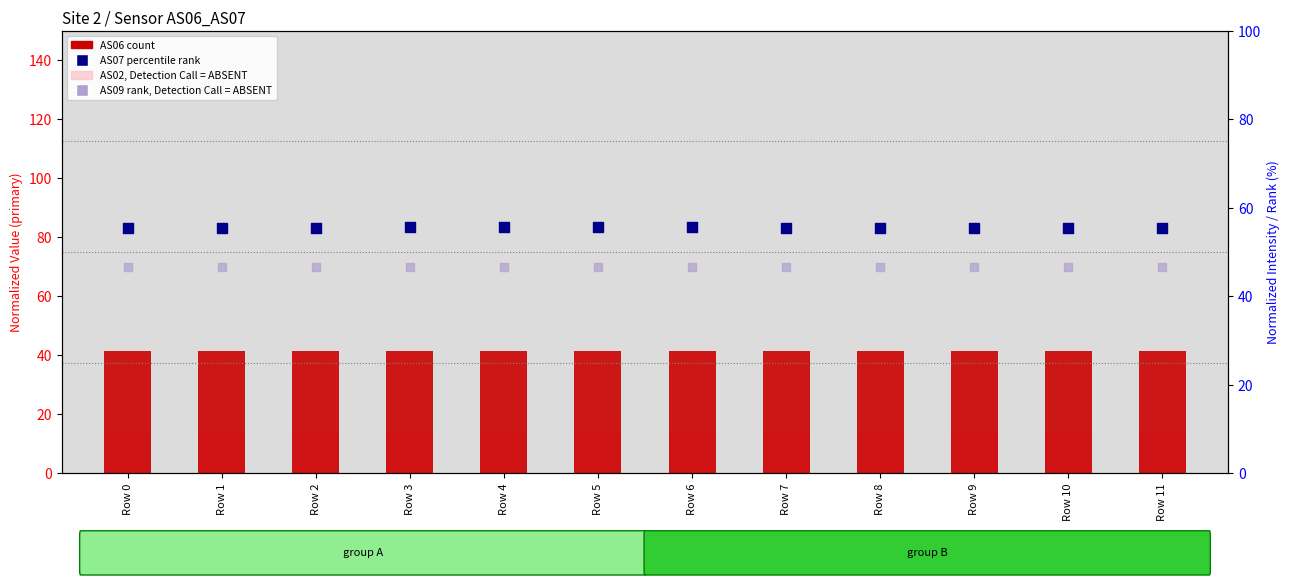

At which category is the sum across all series the highest?

Row 5